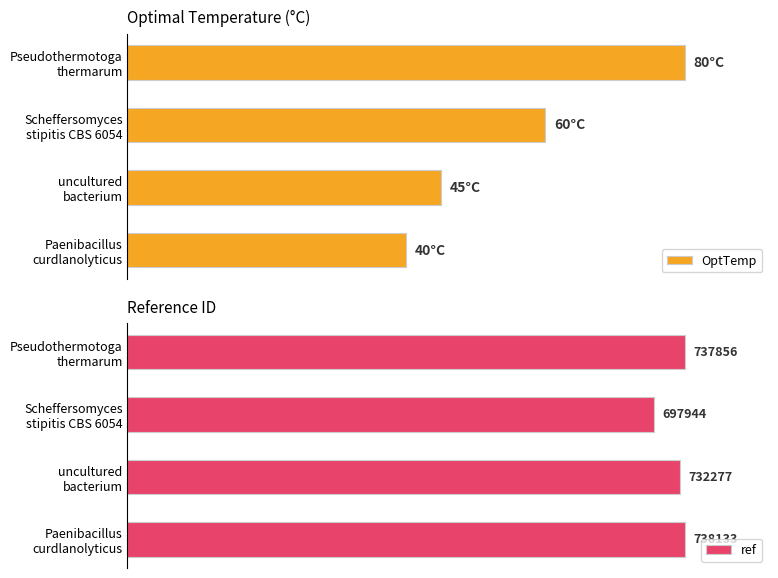

What are all the series names shown in the legend?

OptTemp, ref